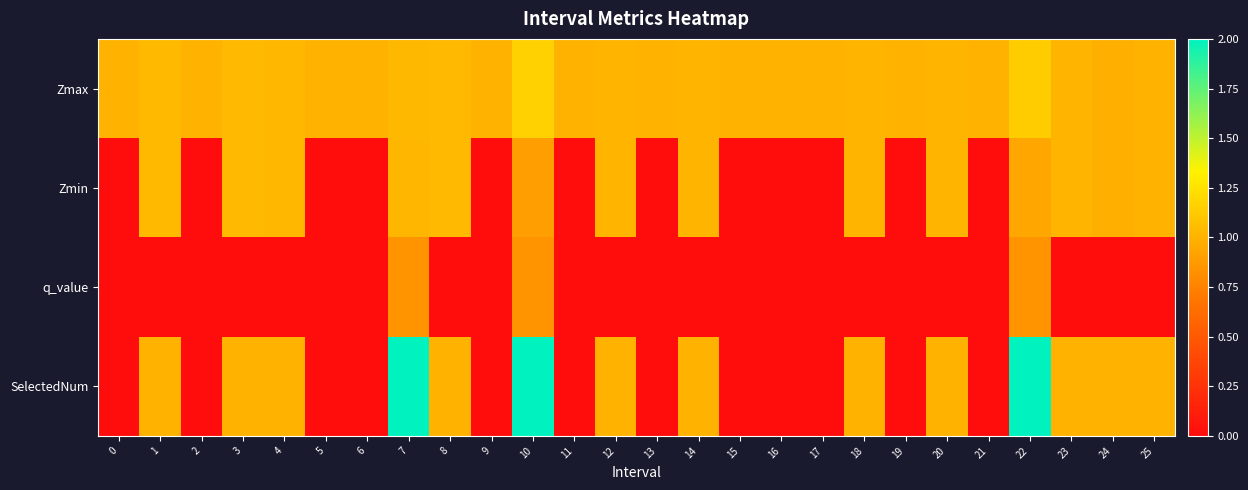

How many categories are shown in the chart?

26